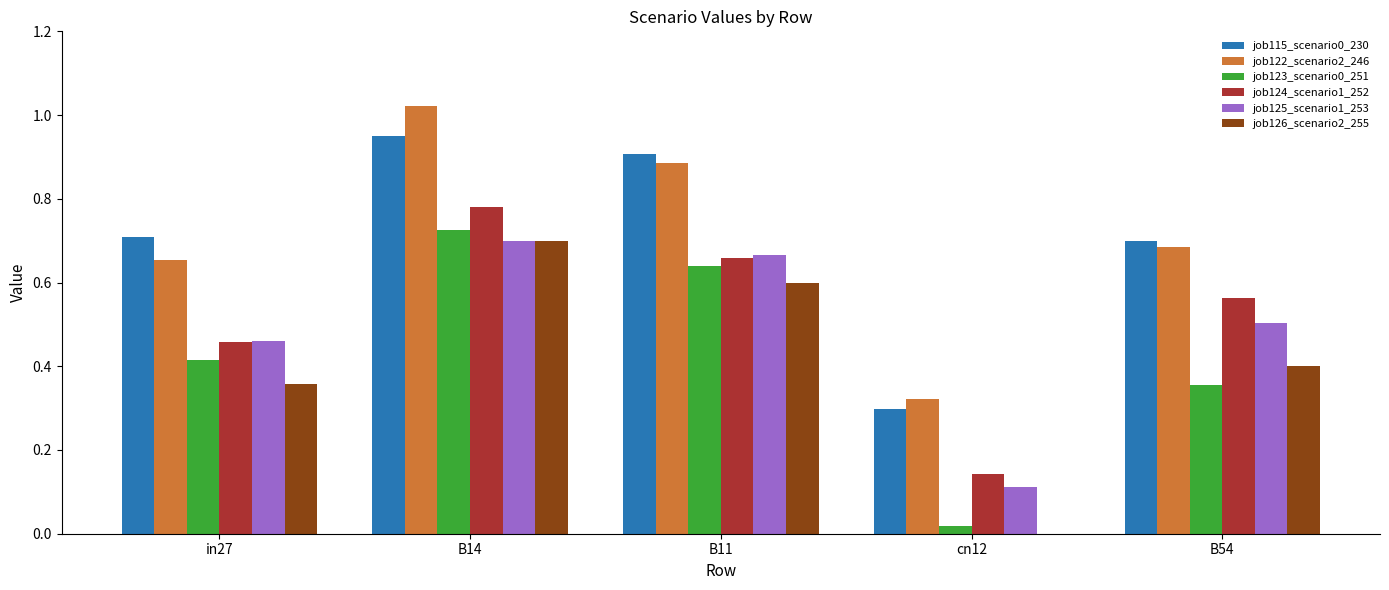

What is the sum of all job123_scenario0_251 values?

2.2